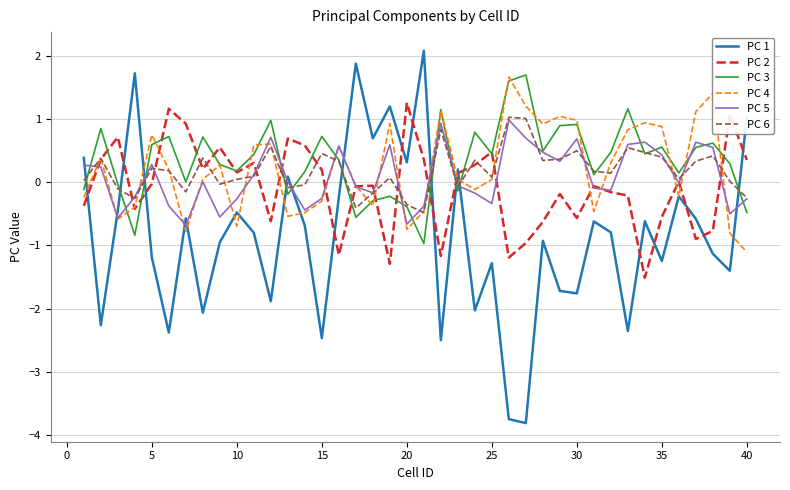

Which series has the largest range (max minus min)?

PC 1